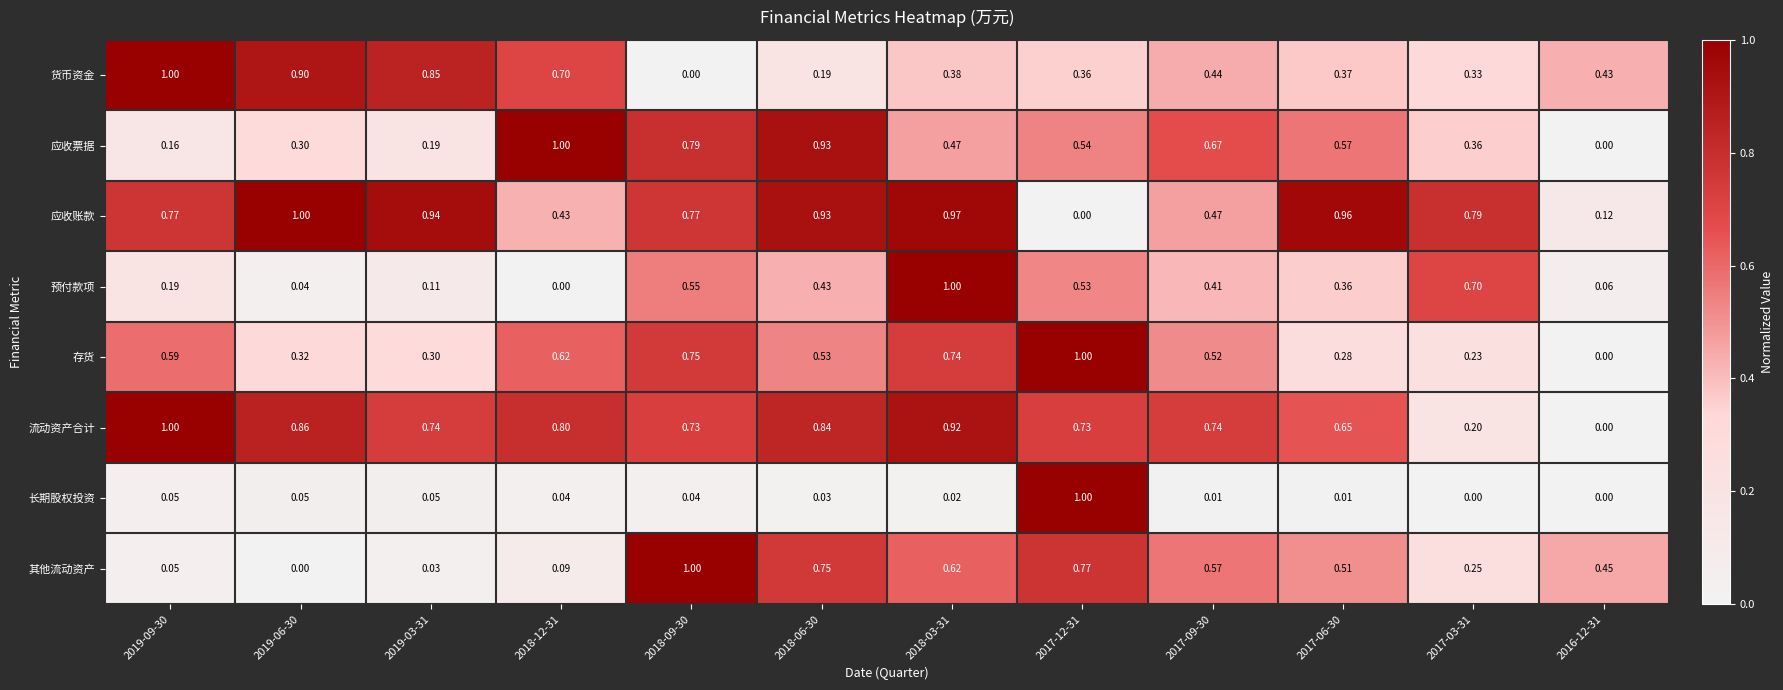

At how many categories does at least one series exceed 0?

12